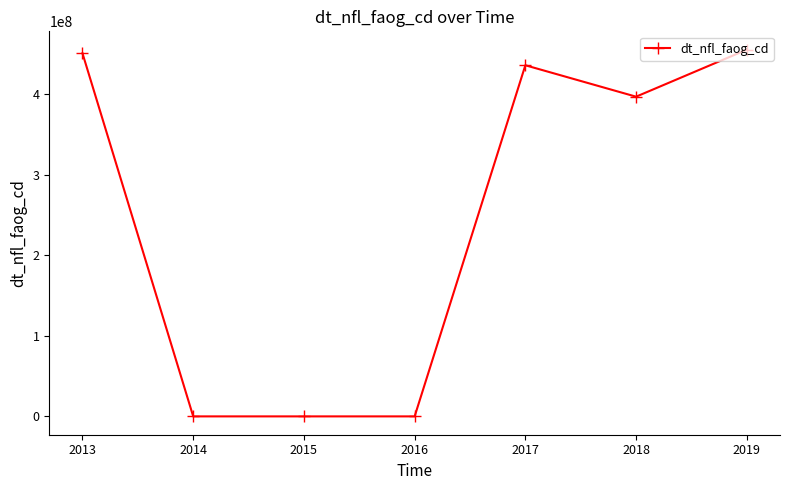

What is the change in value from 2013 to 2014?

-450937988.3